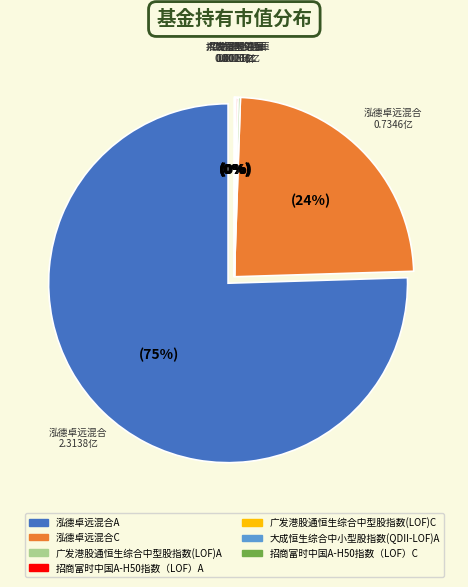

Does any single category account for the majority?

Yes